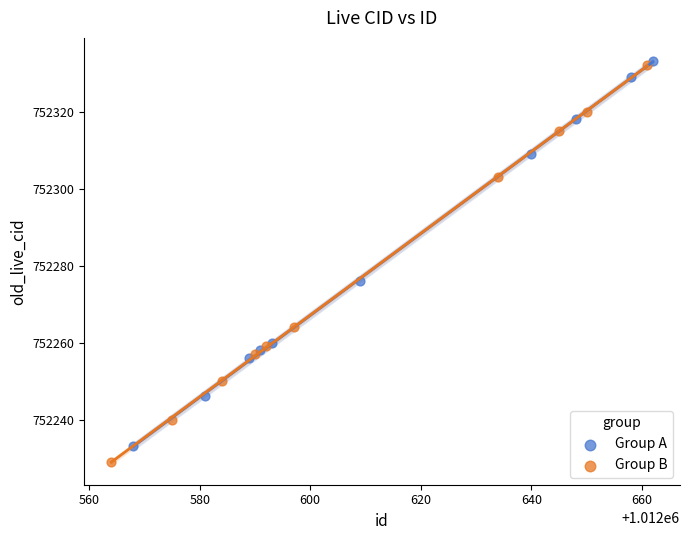

Which series has the largest Y range (max minus min)?

Group B